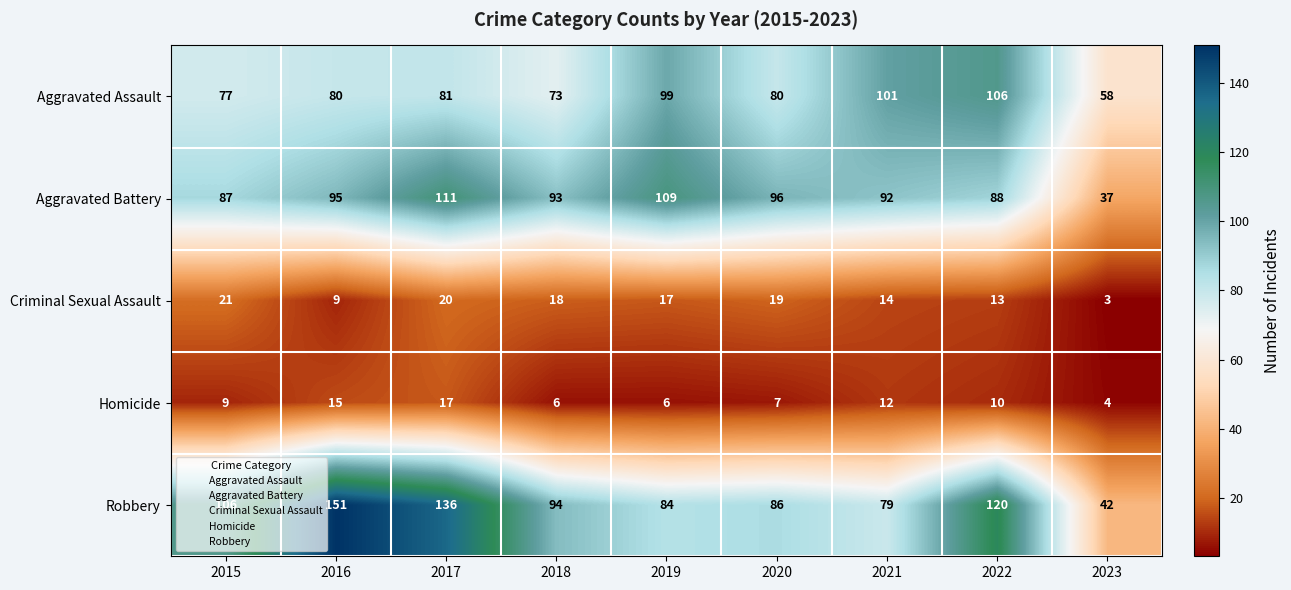

What is the average value of the Homicide series?

10